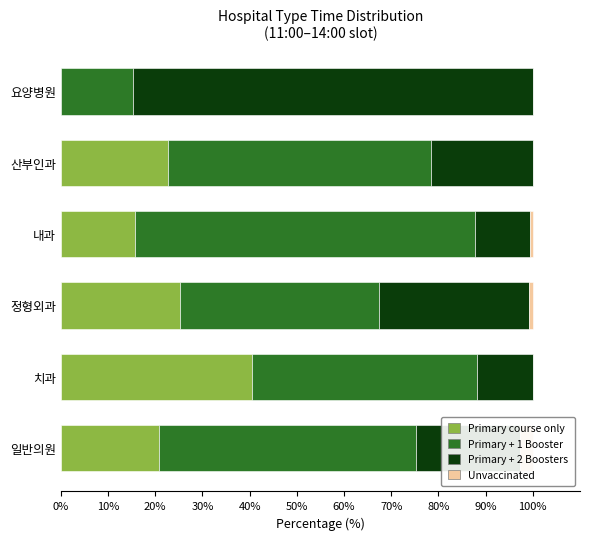

How many series are shown in this chart?

4